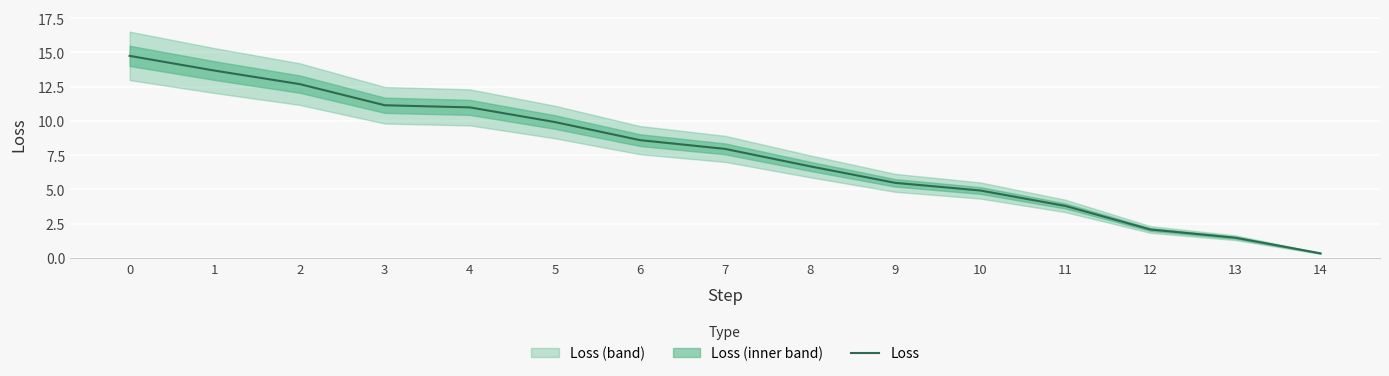

What is the greatest value displayed?

14.8